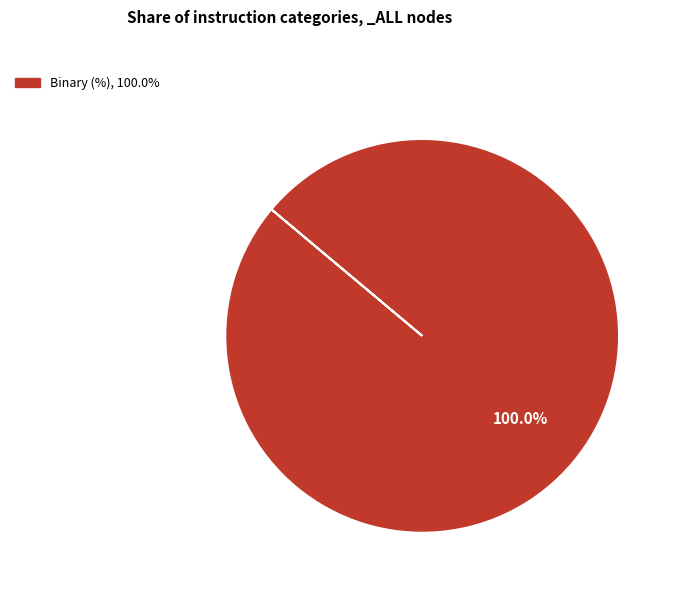

Does any single category account for the majority?

Yes